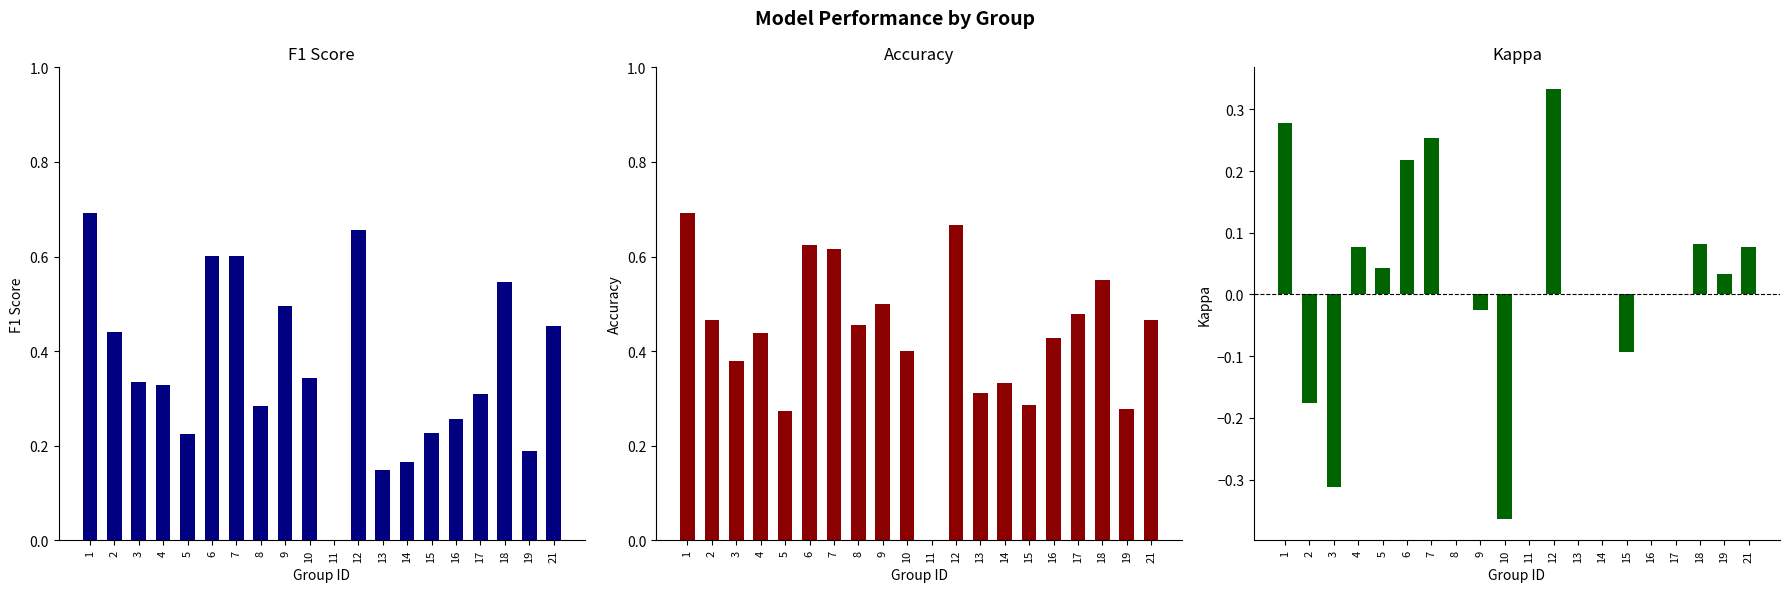

Reading left to right, extract all data points from this chart.

f1: 0.7	0.4	0.3	0.3	0.2	0.6	0.6	0.3	0.5	0.3	0.0	0.7	0.1	0.2	0.2	0.3	0.3	0.5	0.2	0.5
accuracy: 0.7	0.5	0.4	0.4	0.3	0.6	0.6	0.5	0.5	0.4	0.0	0.7	0.3	0.3	0.3	0.4	0.5	0.6	0.3	0.5
kappa: 0.3	-0.2	-0.3	0.1	0.0	0.2	0.3	0.0	-0.0	-0.4	0.0	0.3	0.0	0.0	-0.1	0.0	0.0	0.1	0.0	0.1